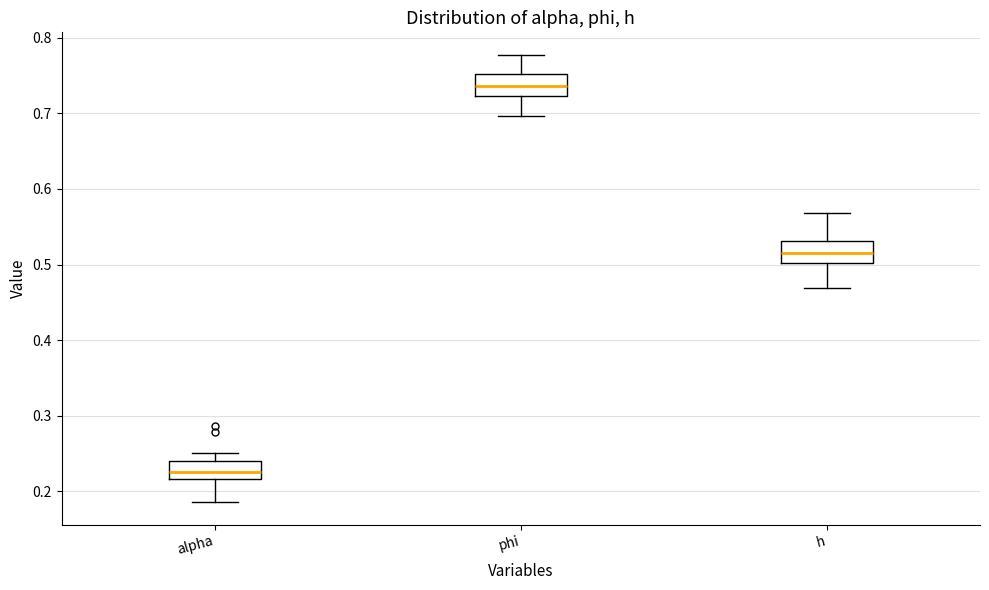

Which box has the highest median line?

phi